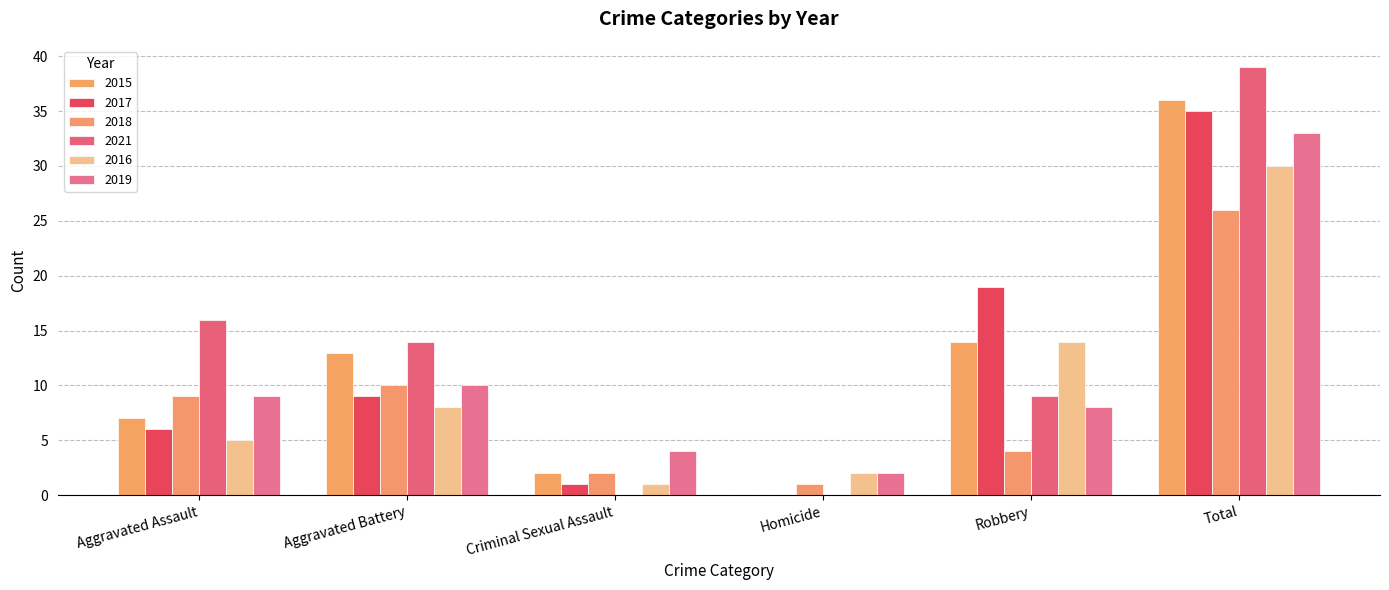

Does the chart contain stacked bars?

No